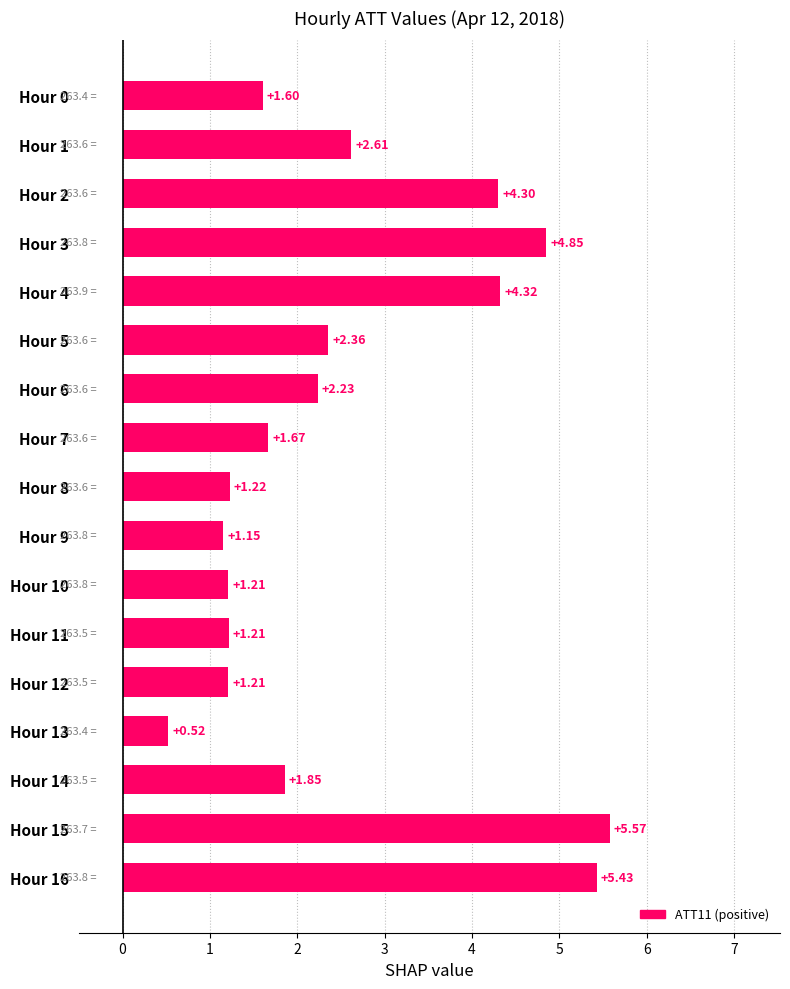

How many bars are there in total?

17